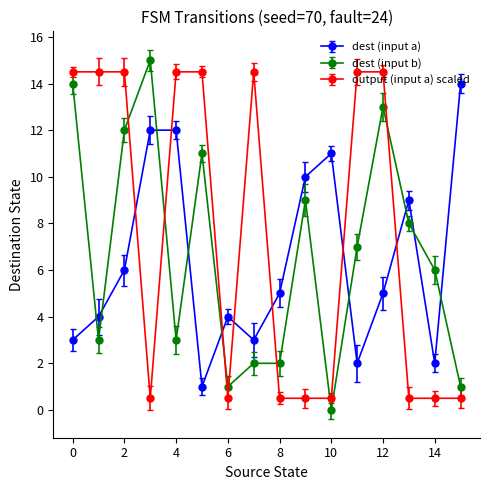

Which series has the widest spread of values?

dest (input b)